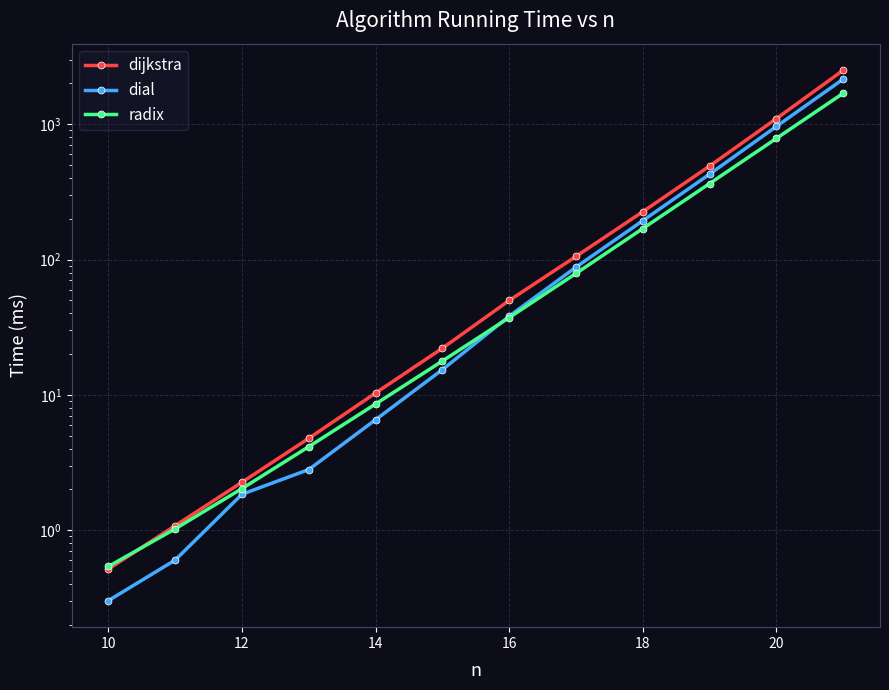

Does the chart have visible grid lines?

Yes